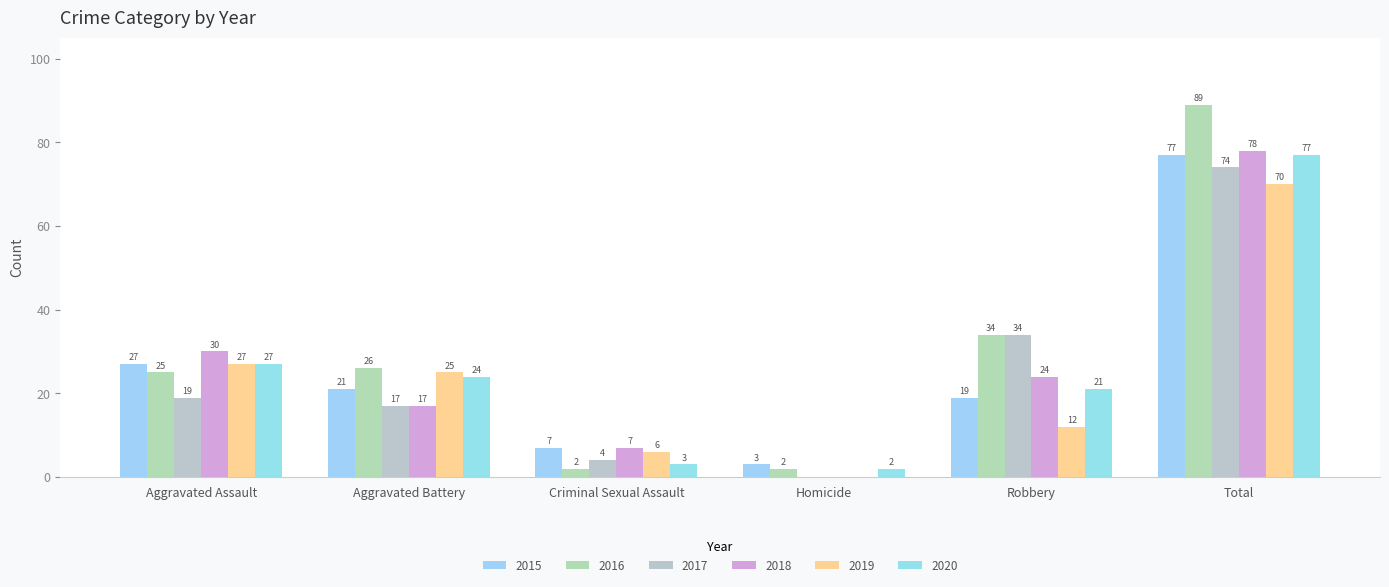

The value of 2019 at Homicide is -22. True or false?

False